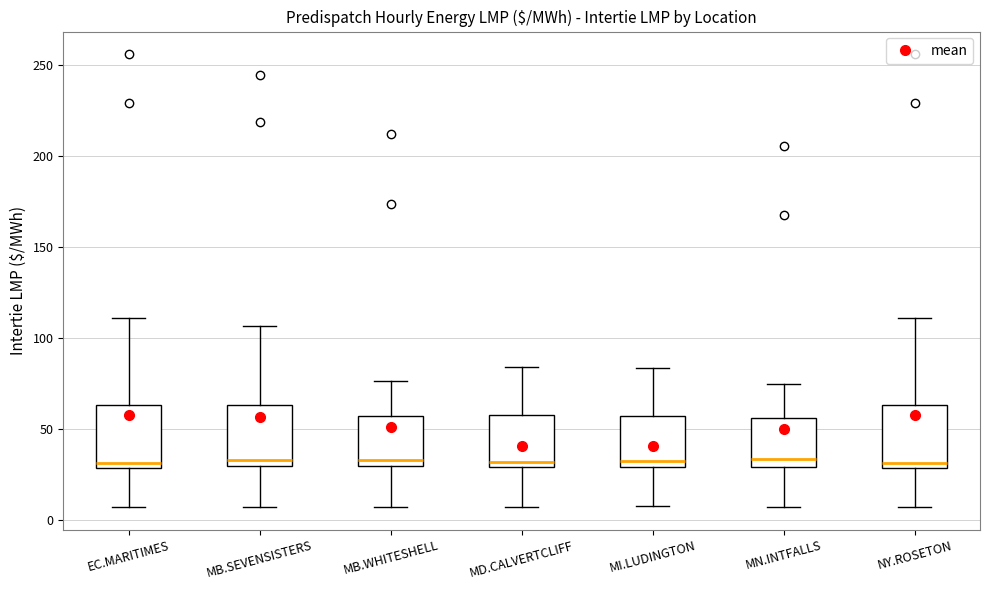

Where does the median line of the box for MB.WHITESHELL sit on the y-axis? The values are not printed on the chart, so give them approximately, as read against the axis.

35